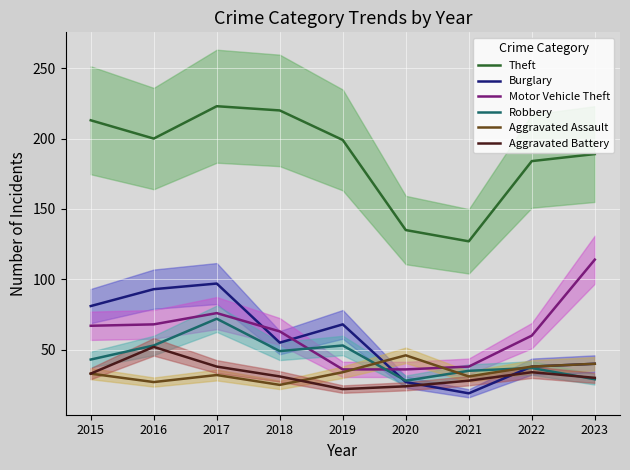

The value of Theft at 2016 is 200. True or false?

True